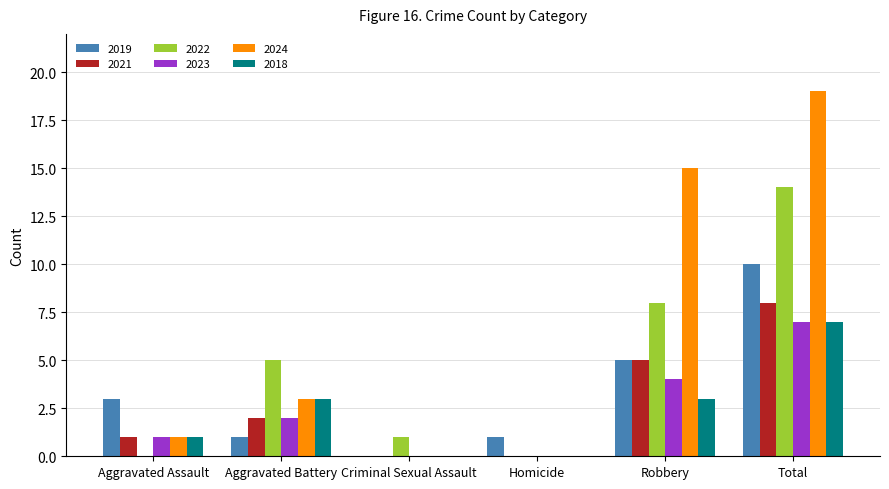

The 2019 series shows 1 at Aggravated Battery. True or false?

True